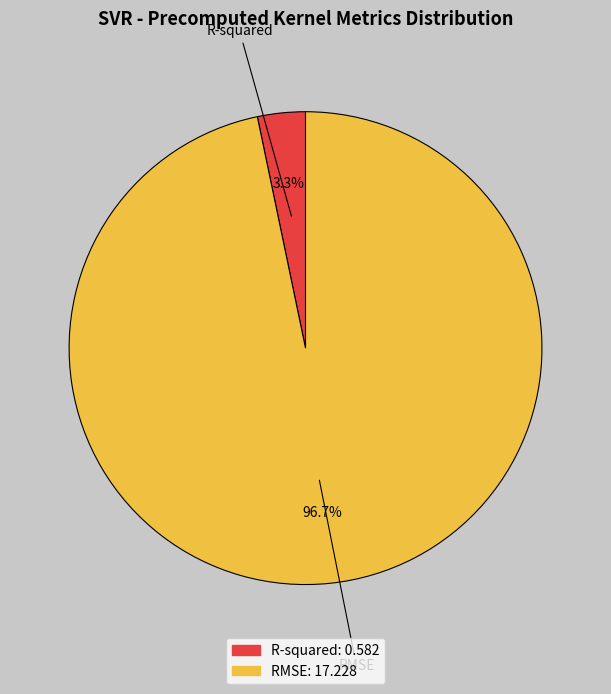

What is the largest slice in the pie chart?

RMSE